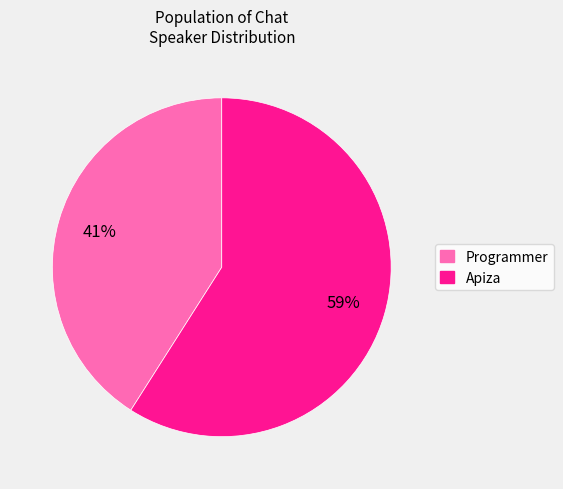

Approximately how many times larger is the value at Programmer compared to Apiza?

0.7